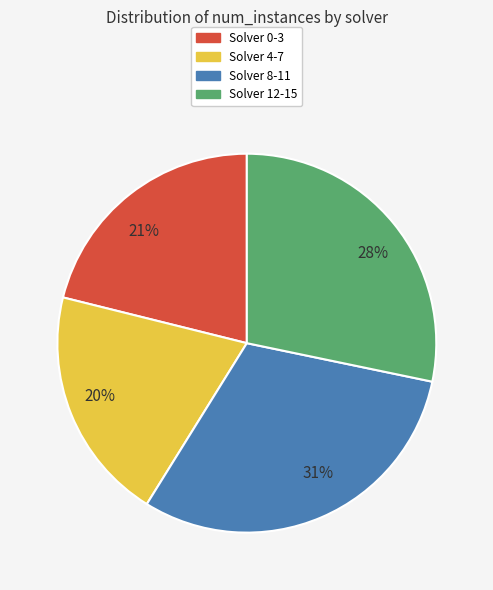

Do 31% and 21% together represent more than half of the pie?

Yes